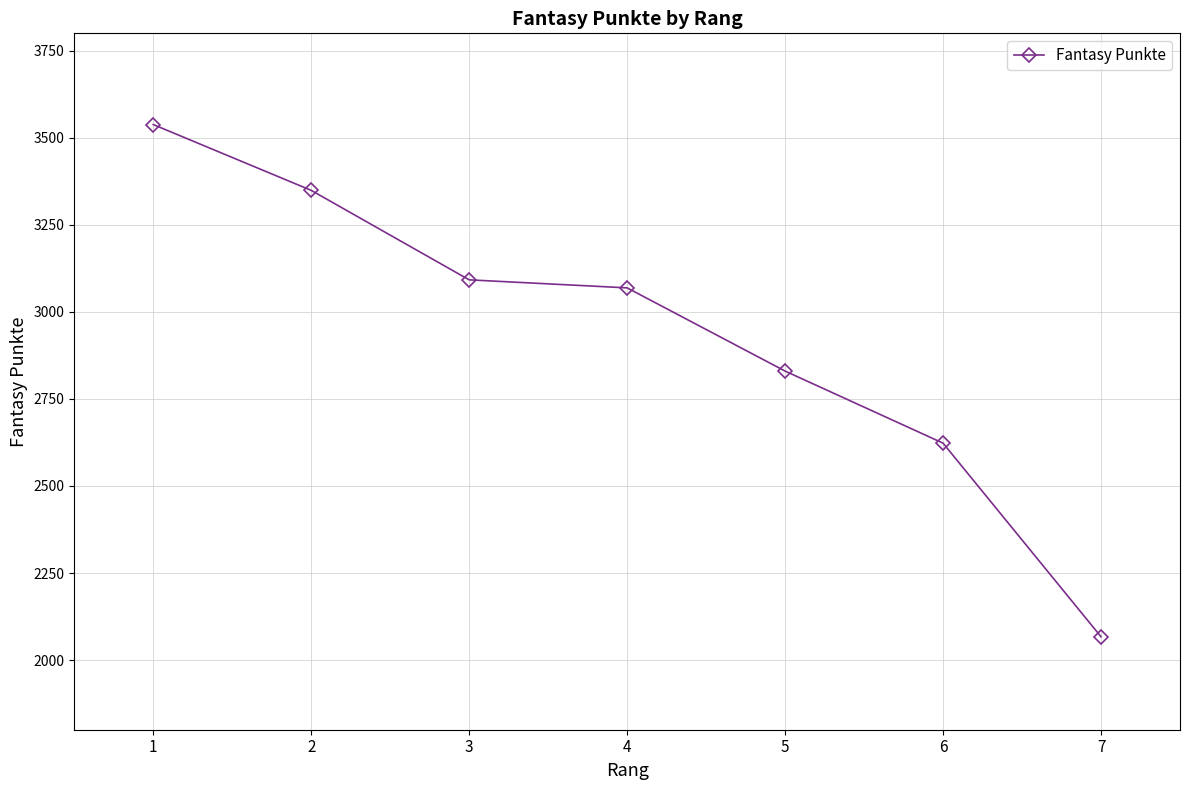

Approximately how many times larger is the value at 2 compared to 4?

1.1